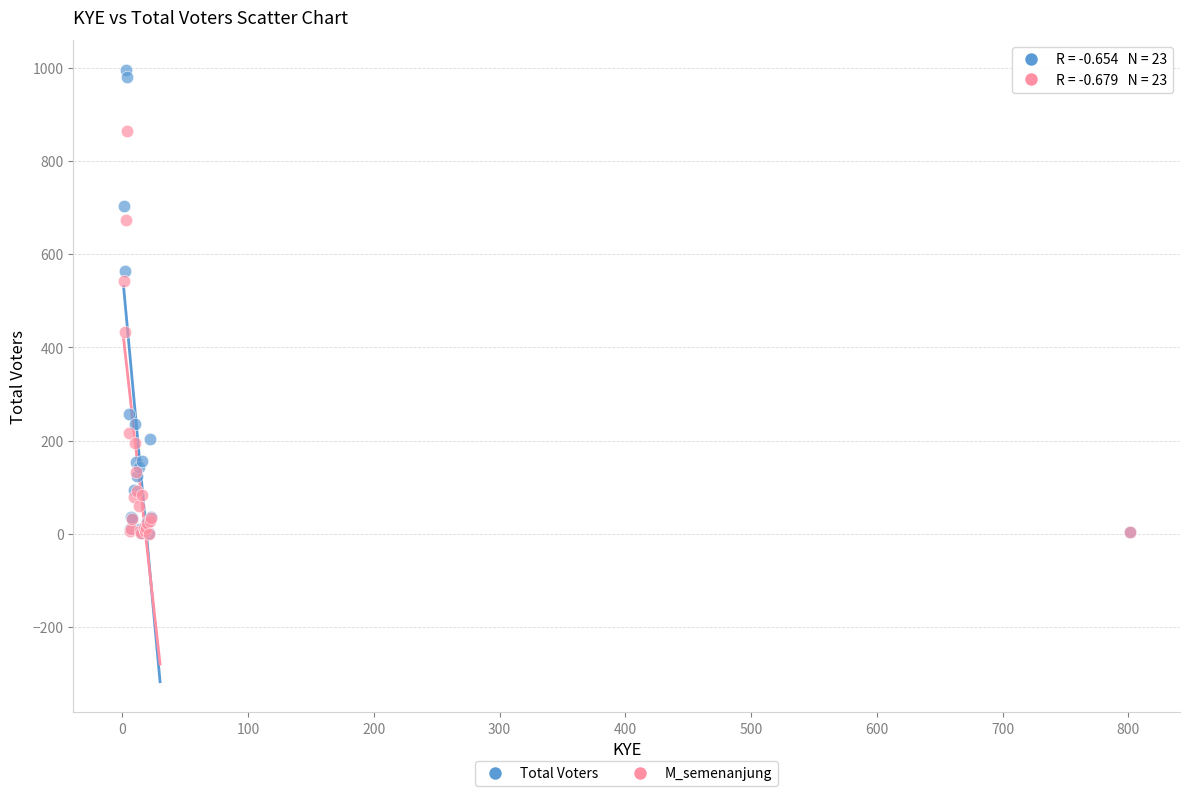

In the Total Voters series, what Y value is closest to 498?

565